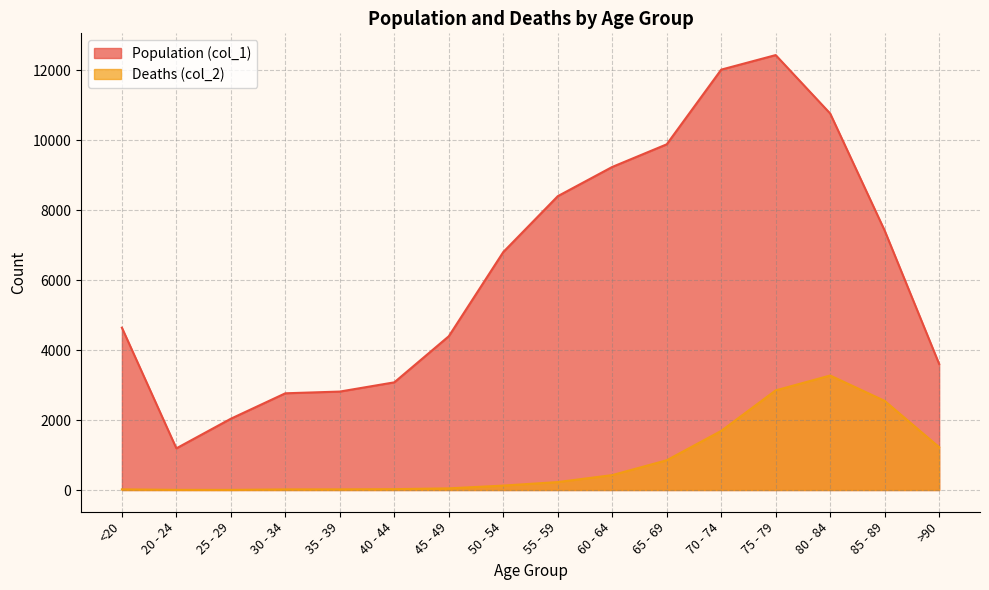

What is the difference between the Deaths (col_2) values at 55 - 59 and <20?

209